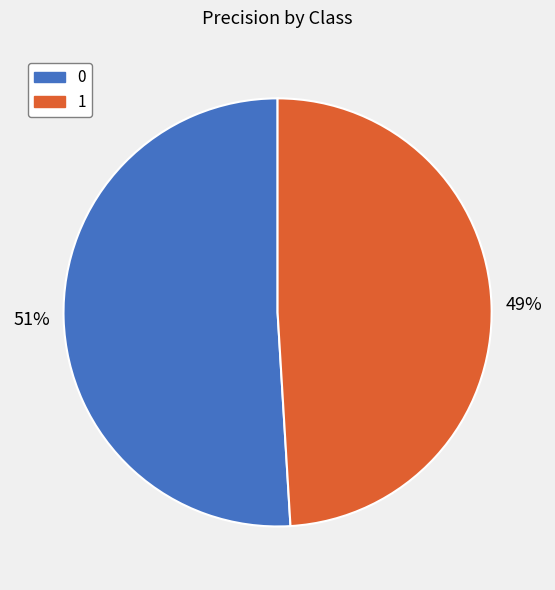

Does 0 represent more than half of the total?

Yes